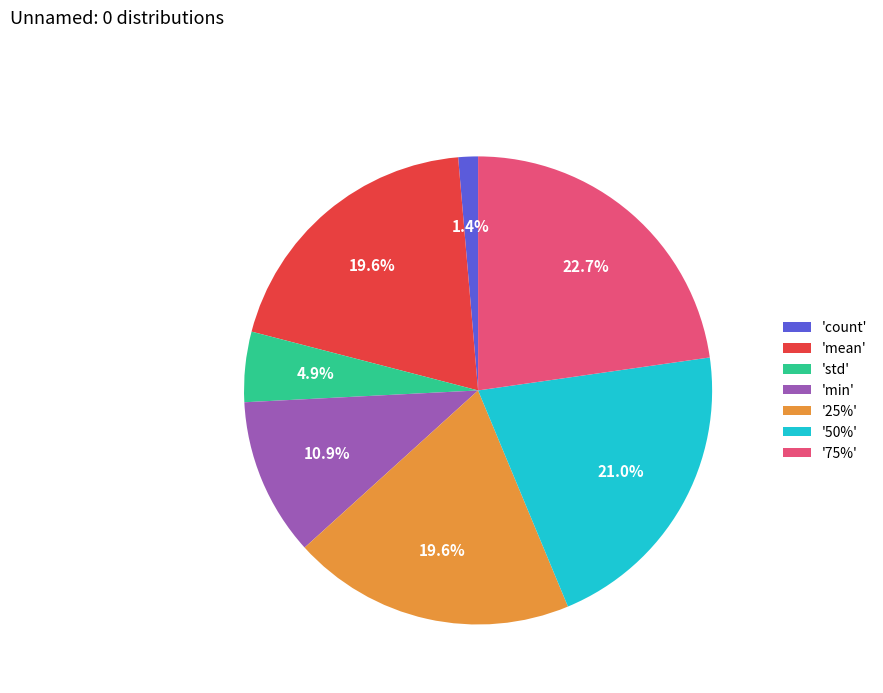

Do '75%' and 'count' together represent more than half of the pie?

No